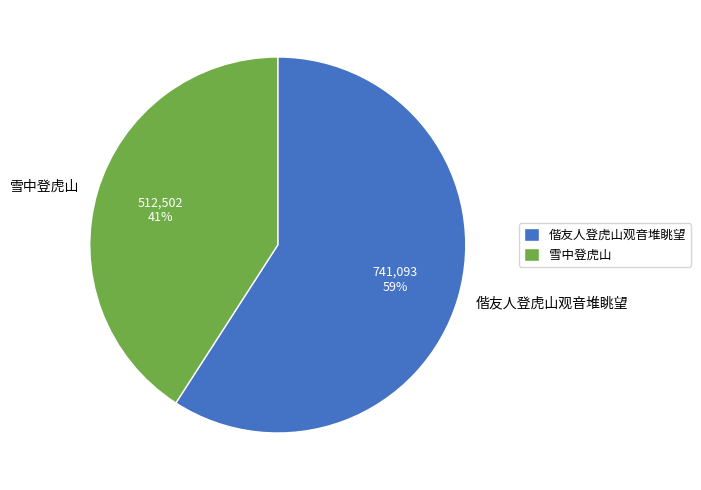

How many segments does this pie chart have?

2